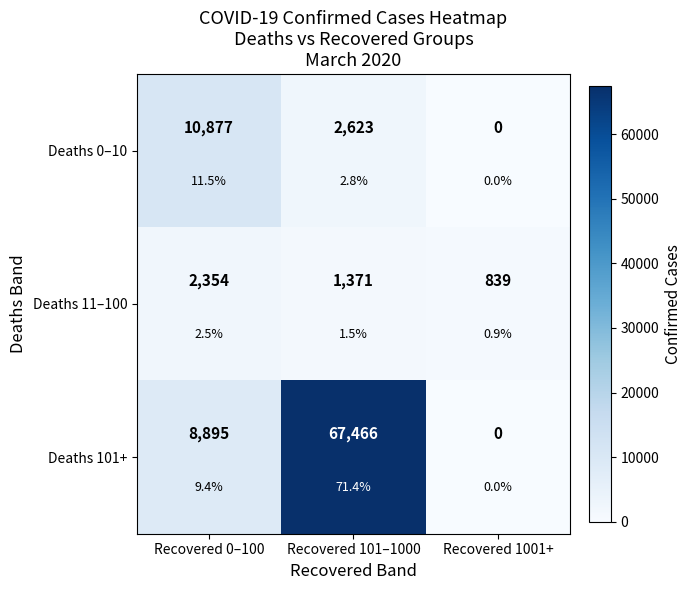

Is the value of Deaths 11–100 at Recovered 1001+ greater than the value of Deaths 101+ at Recovered 101–1000?

No